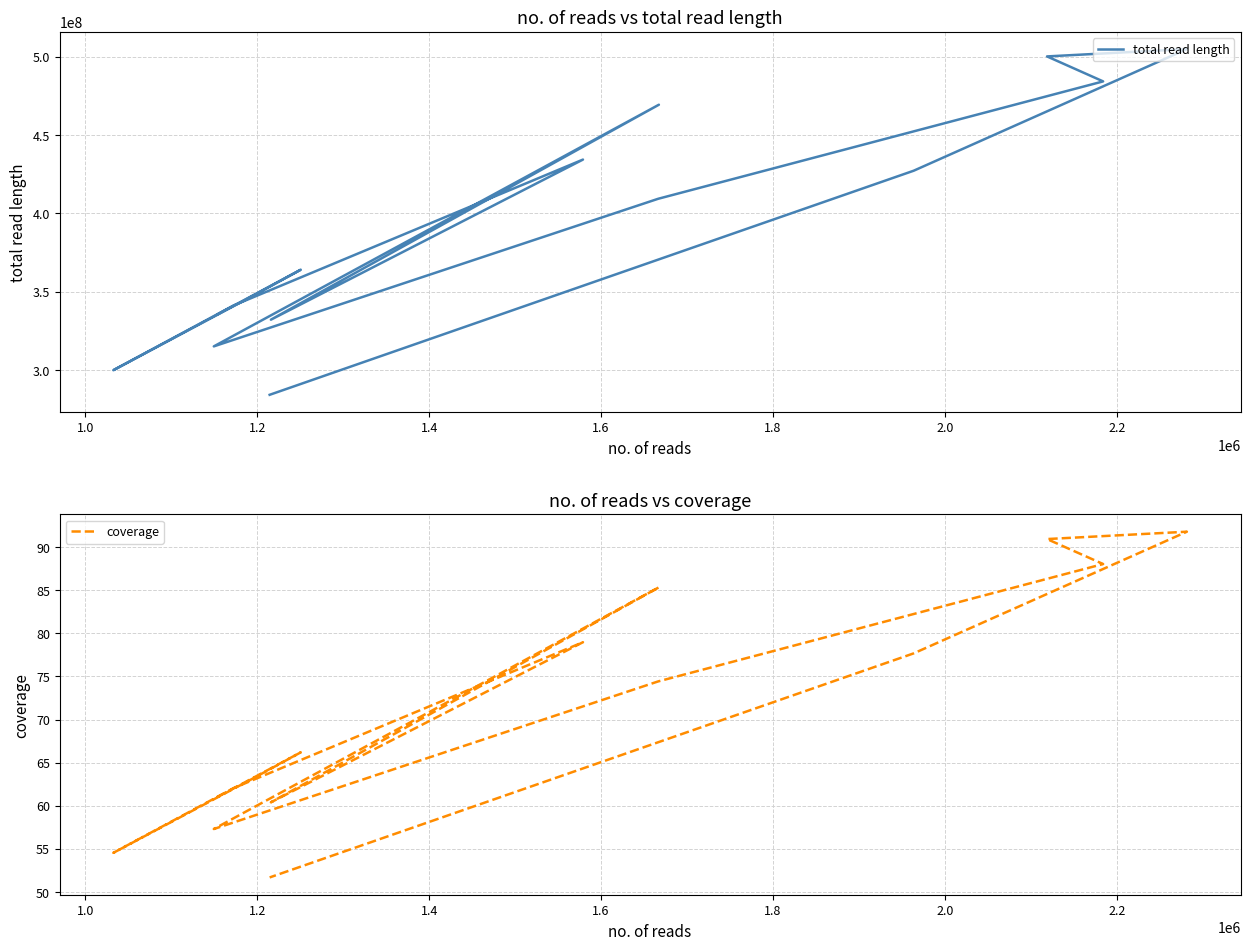

How many interior local peaks does the total read length series have?

4